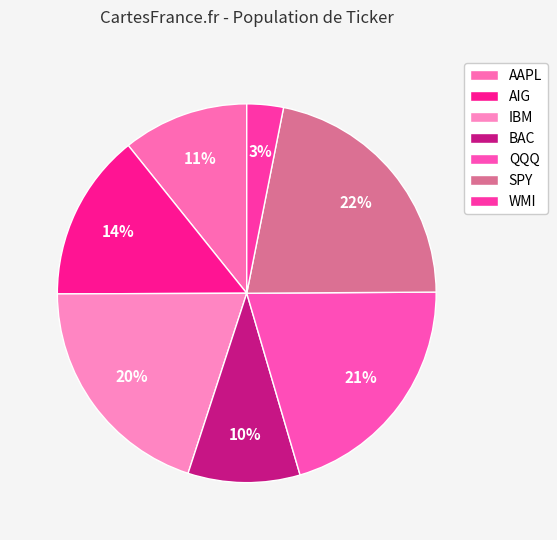

What is the total percentage of QQQ and AAPL?

31.3%